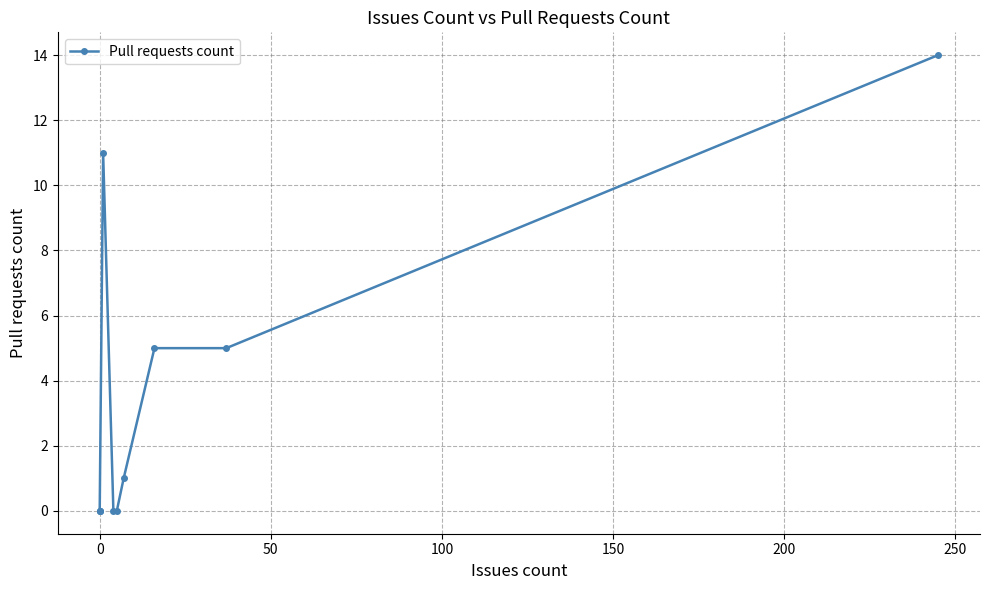

What is the sum of all values?

36